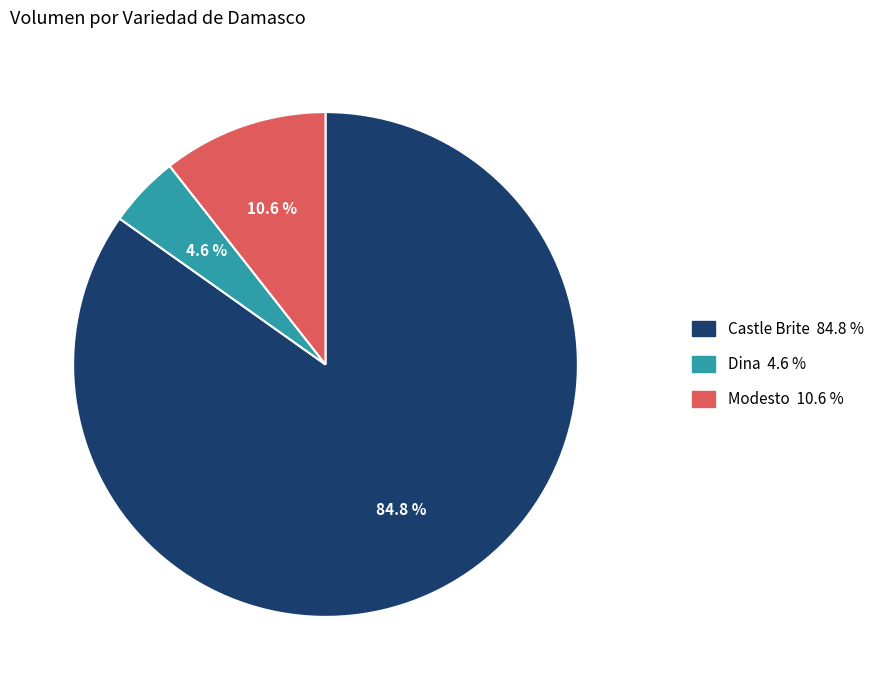

Which category has the biggest portion of the pie?

Castle Brite